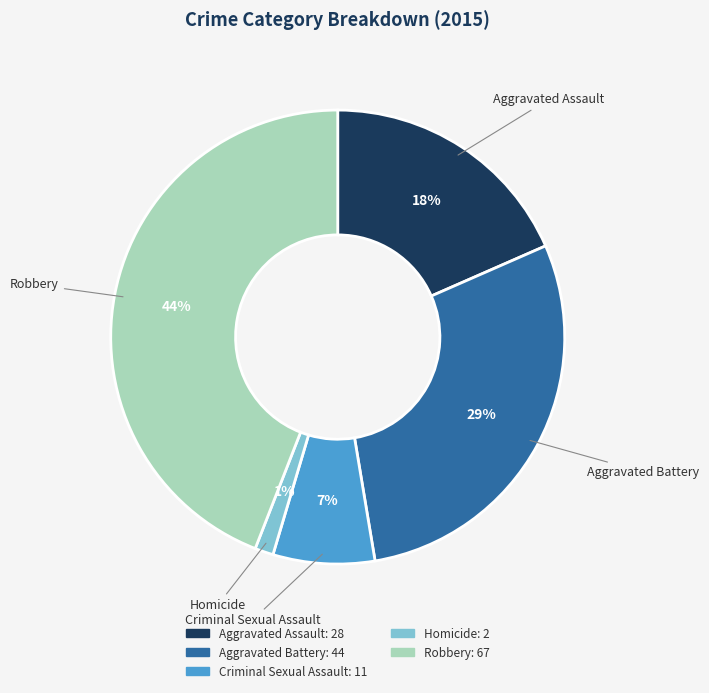

Which has a higher value, Robbery or Homicide?

Robbery